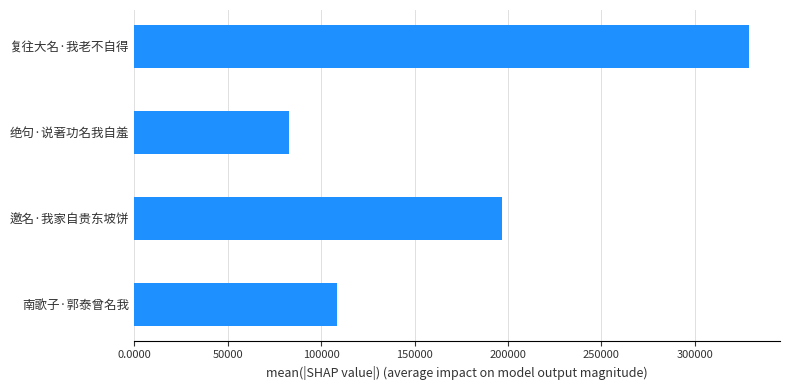

Which category has the lowest value across all series?

绝句·说著功名我自羞